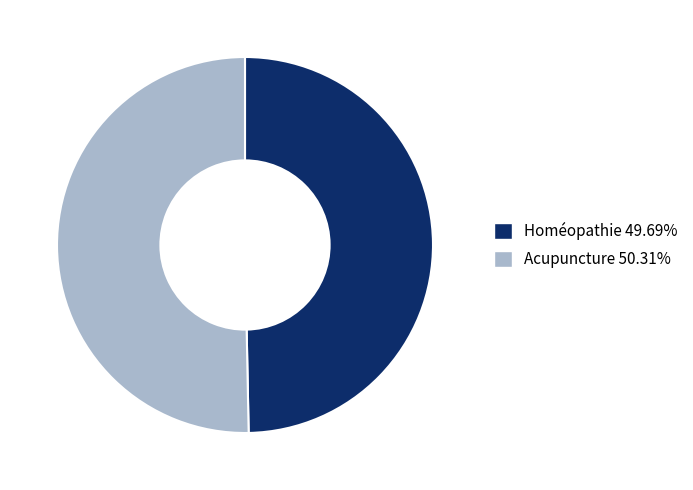

The Acupuncture slice represents 57% of the pie. True or false?

False